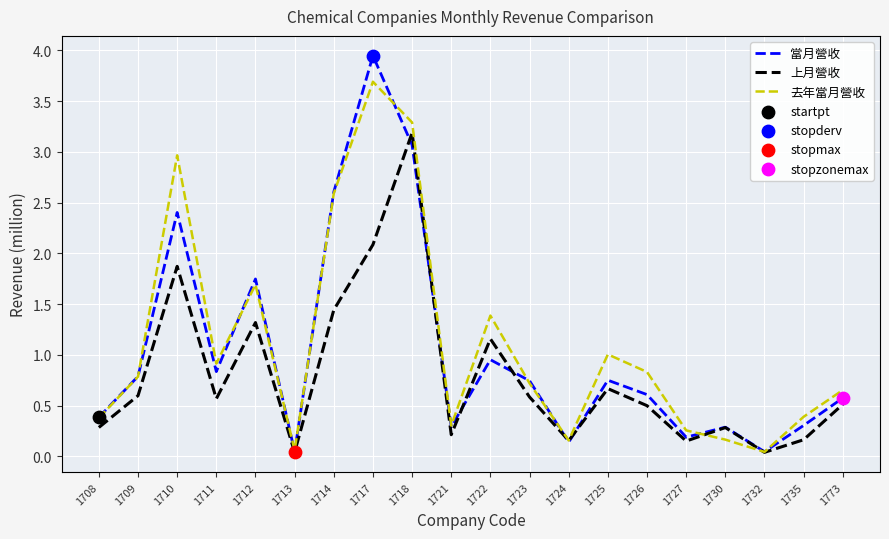

The 當月營收 series shows 3.1 at 1718. True or false?

True